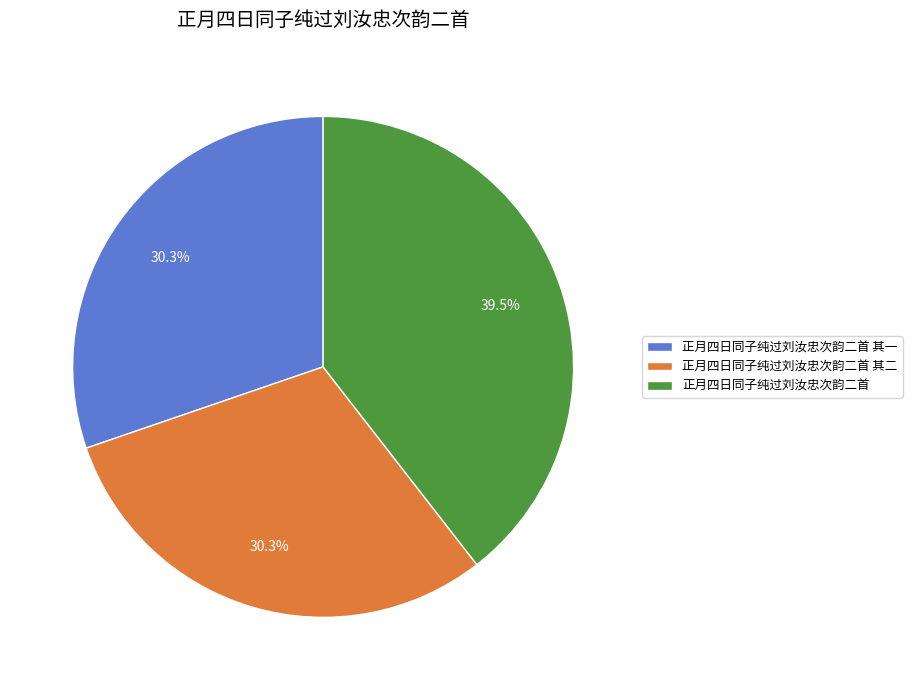

What is the ratio of the value at 正月四日同子纯过刘汝忠次韵二首 to the value at 正月四日同子纯过刘汝忠次韵二首 其一?

1.3